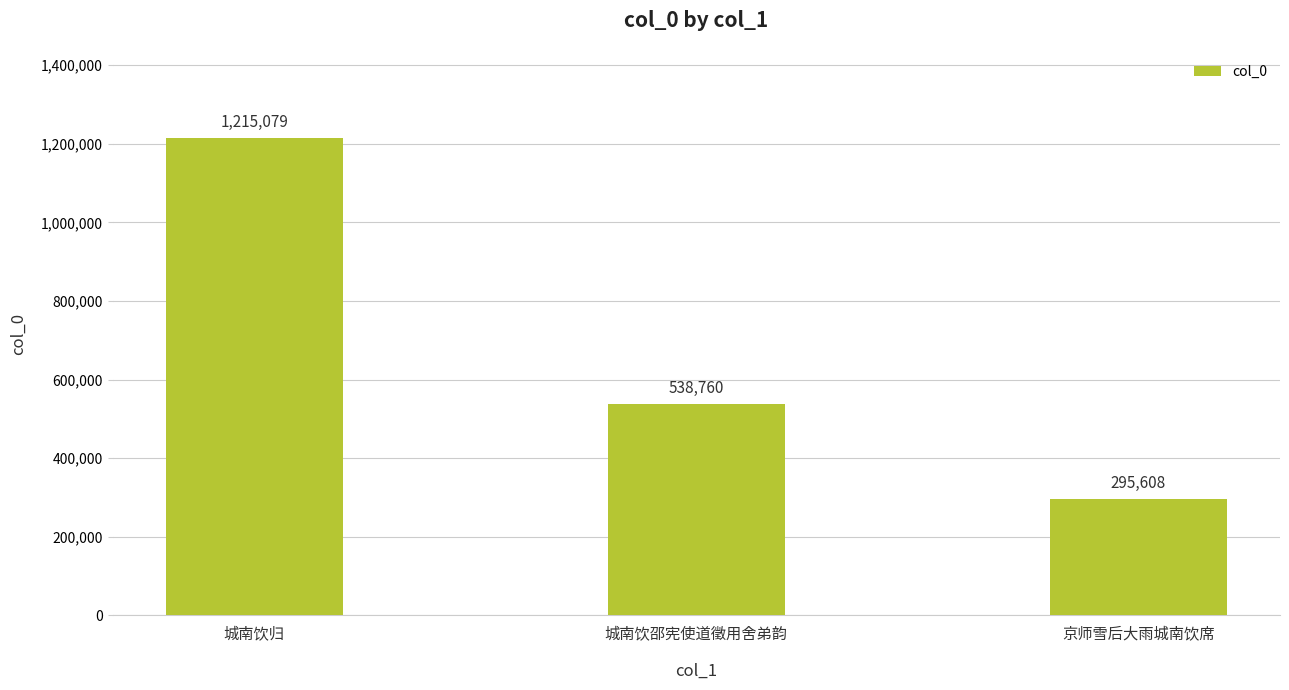

What position from the left is 京师雪后大雨城南饮席?

3